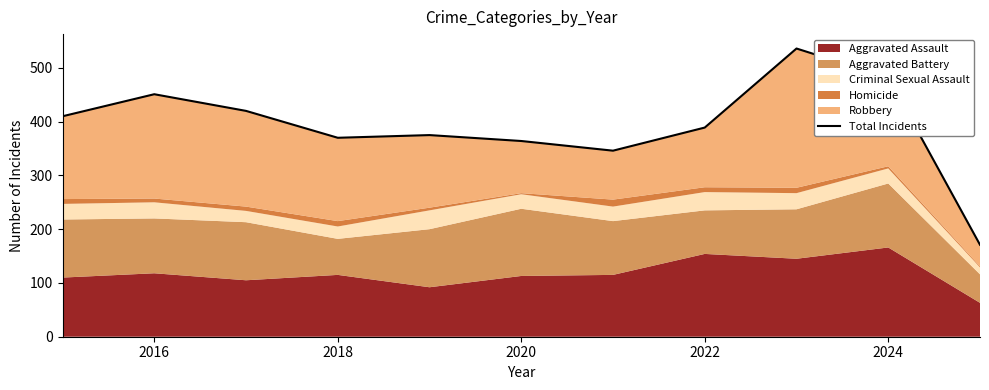

How many points are higher than both their immediate neighbors (excluding endpoints)?

3